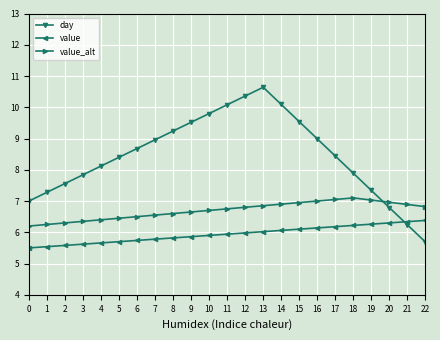

Which series has the widest spread of values?

day